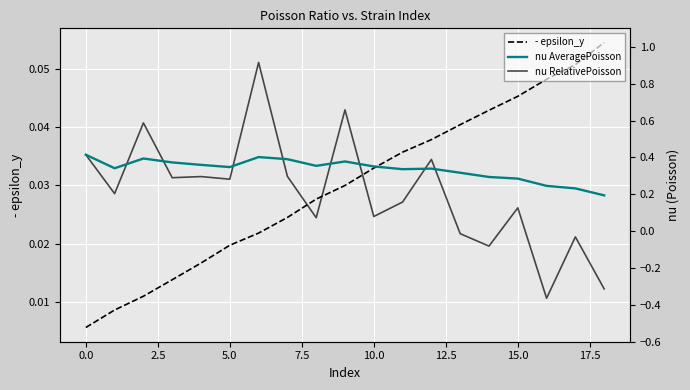

Which series has the largest total across all categories?

nu AveragePoisson